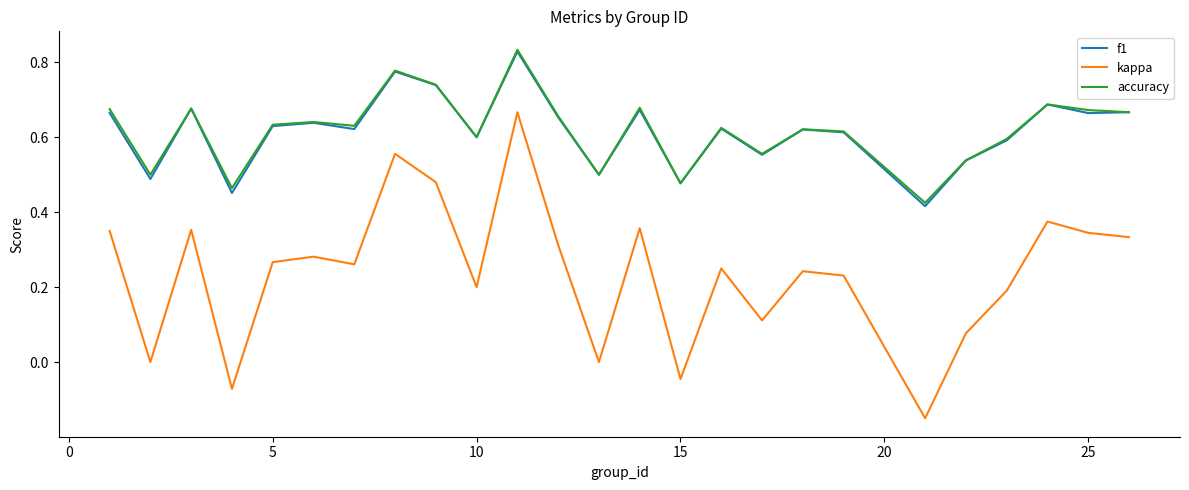

True or false: kappa and f1 intersect in this chart.

False